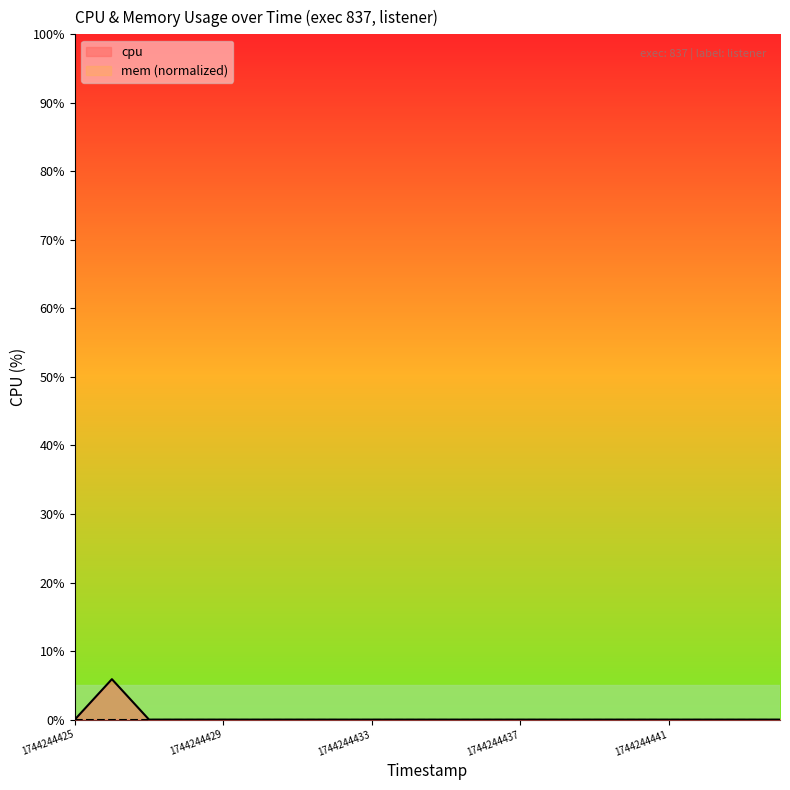

Reading right to left, list all the values displayed in this chart.

0.0	0.0	0.0	0.0	0.0	0.0	0.0	0.0	0.0	0.0	0.0	0.0	0.0	0.0	0.0	0.0	0.0	0.0	5.9	0.0